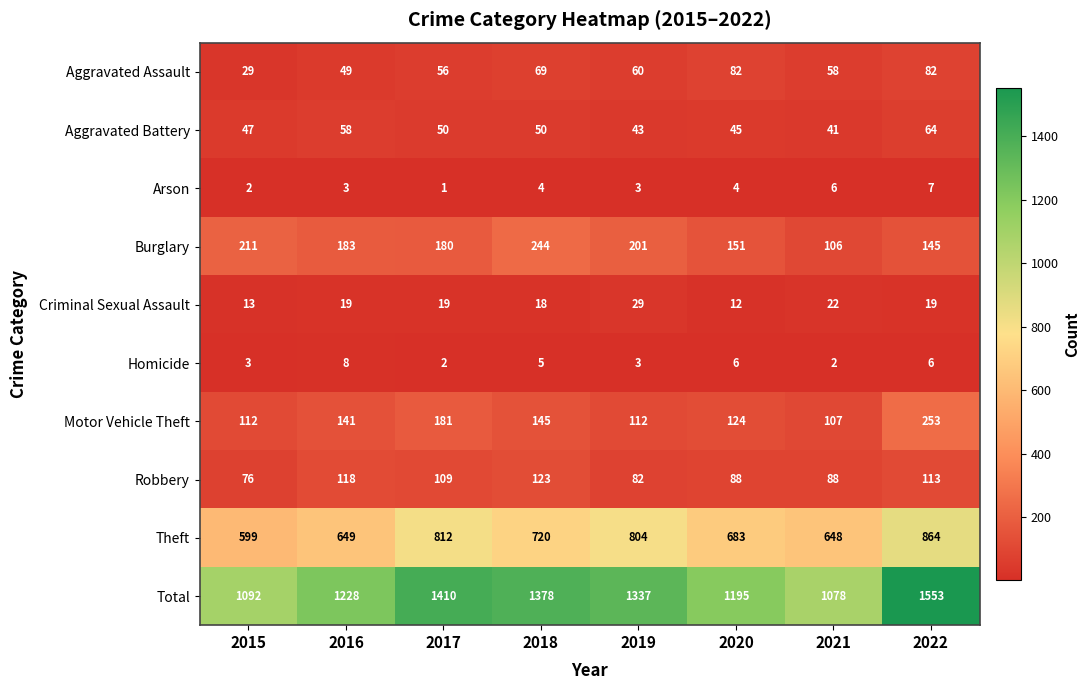

Where is Motor Vehicle Theft nearest to the value 180?

2017